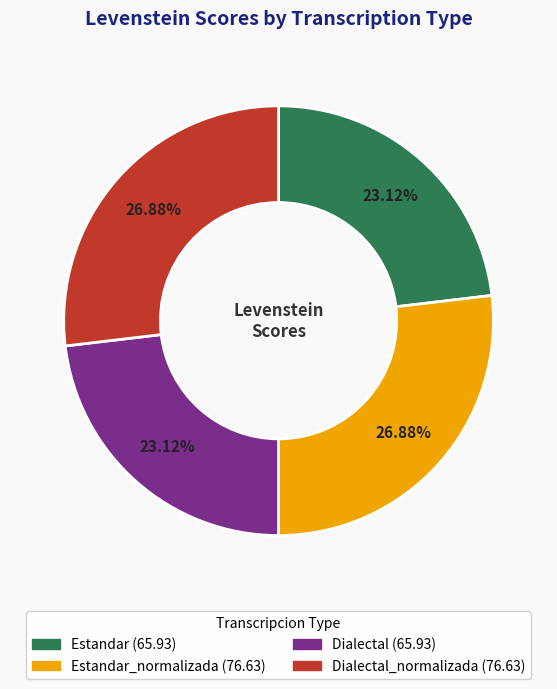

To the nearest percent, what is the average slice percentage?

25%